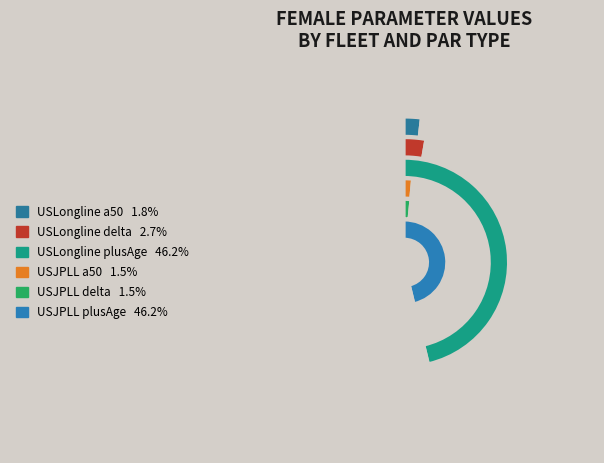

Which category has the smallest portion of the pie?

USJPLL a50